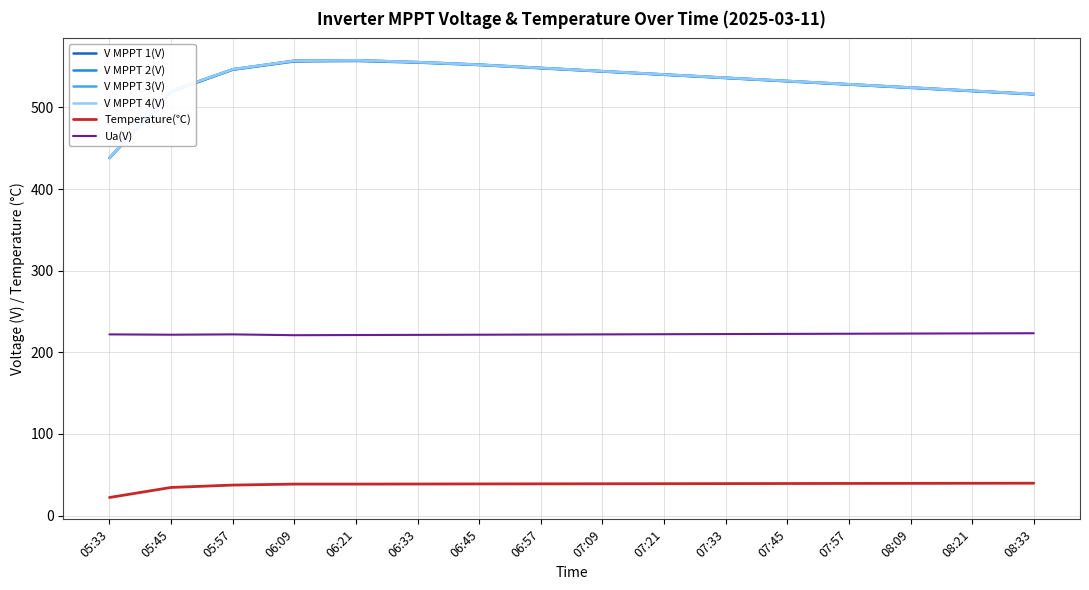

The value of V MPPT 2(V) at 06:21 is 557.8. True or false?

True